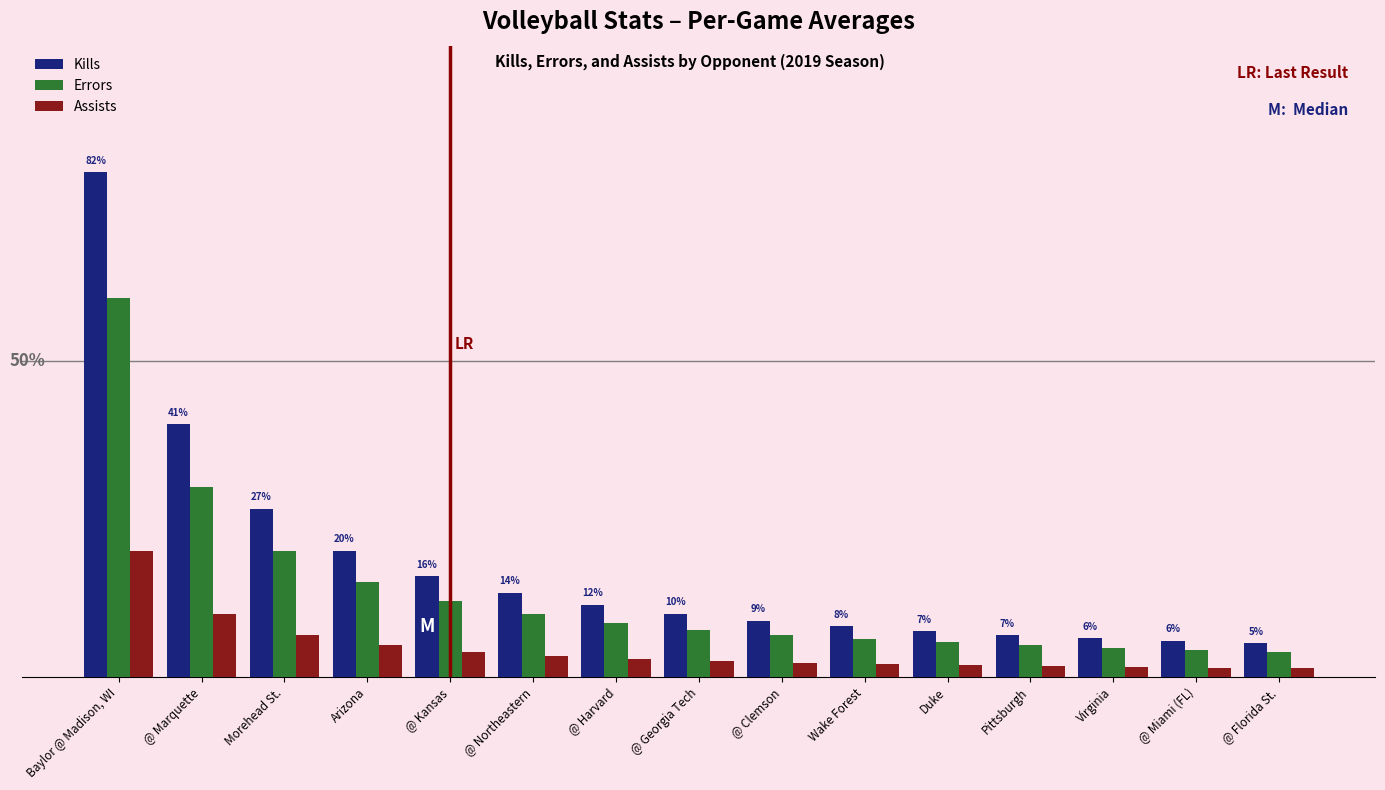

At Virginia, list the series in order from largest to smallest.

Kills, Errors, Assists